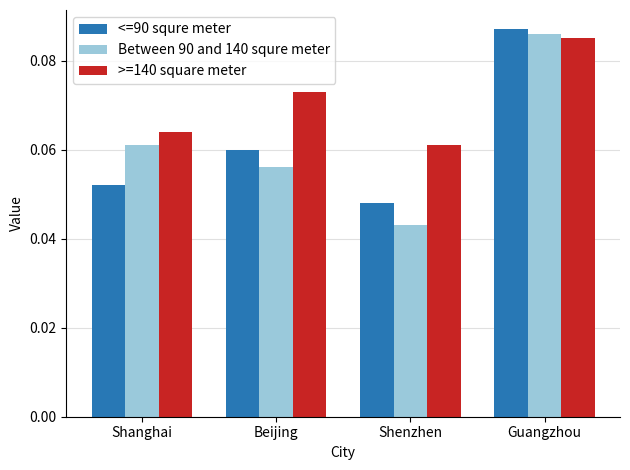

Which series has the largest range (max minus min)?

Between 90 and 140 squre meter